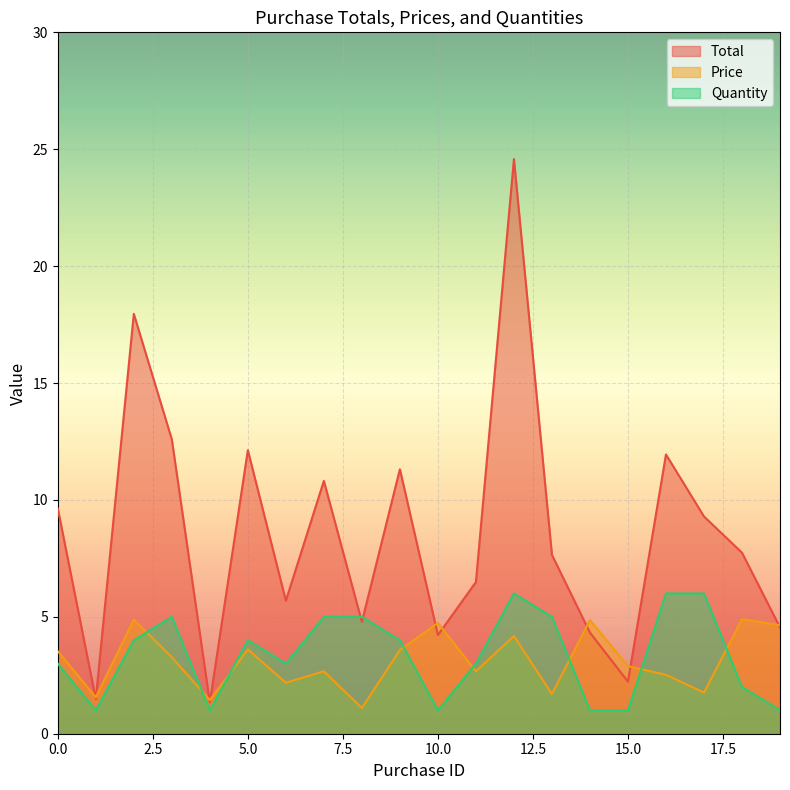

Reading right to left, extract all data points from this chart.

Total: 4.5	7.7	9.3	11.9	2.2	4.3	7.7	24.6	6.5	4.2	11.3	4.8	10.8	5.7	12.1	1.3	12.6	18.0	1.5	9.6
Price: 4.6	4.9	1.8	2.5	2.9	4.9	1.7	4.2	2.7	4.7	3.6	1.1	2.7	2.2	3.6	1.4	3.3	4.9	1.6	3.5
Quantity: 1.0	2.0	6.0	6.0	1.0	1.0	5.0	6.0	3.0	1.0	4.0	5.0	5.0	3.0	4.0	1.0	5.0	4.0	1.0	3.0